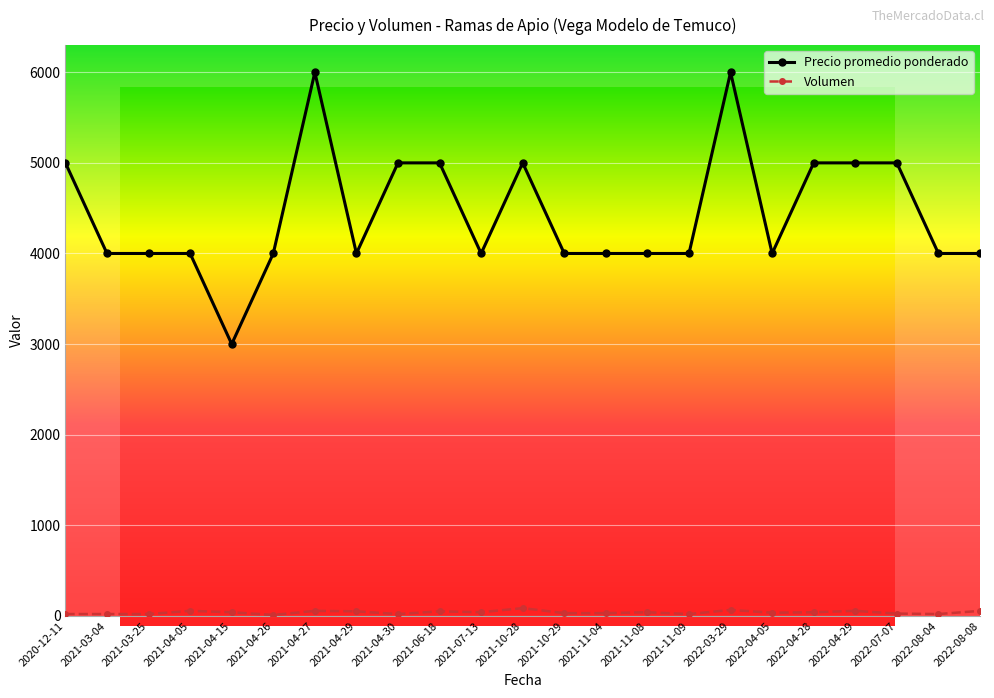

Where is the first local maximum for Precio promedio ponderado?

2021-04-27